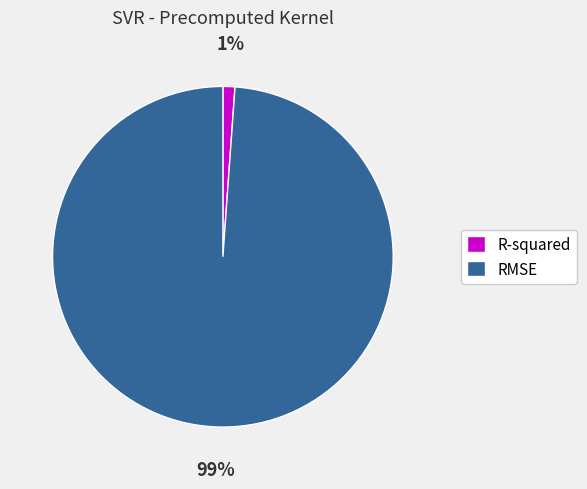

To the nearest percent, what is the difference between the RMSE and R-squared slice percentages?

98%